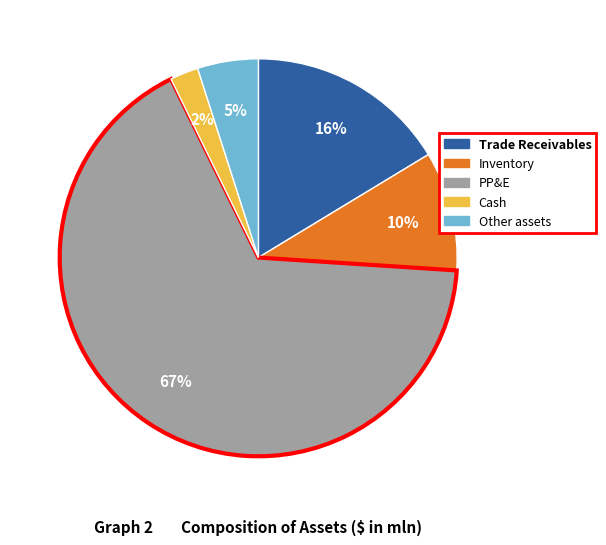

The PP&E slice represents 56% of the pie. True or false?

False